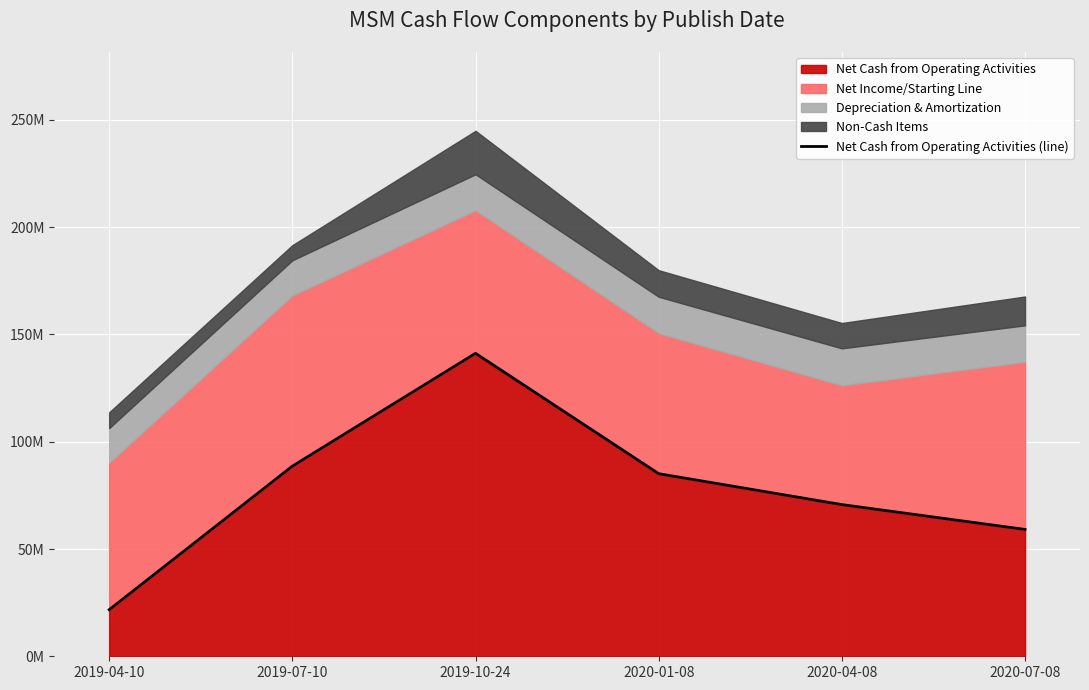

Where is the data nearest to the value 81469000?

2020-01-08